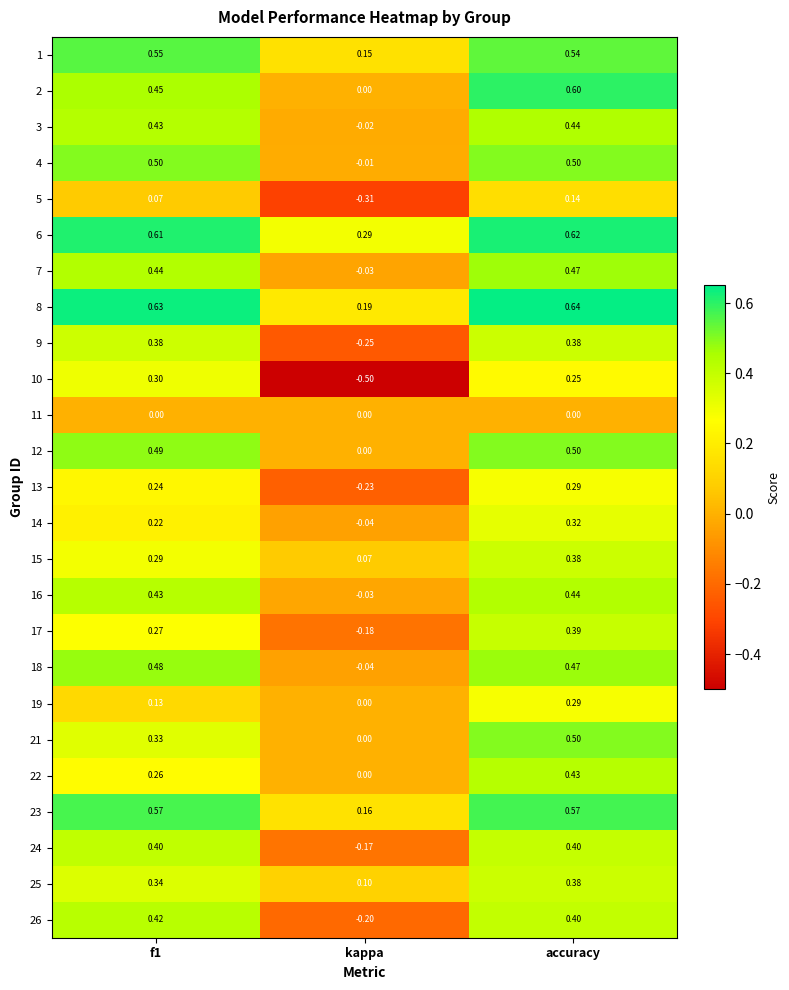

How many data points does each series have?

3